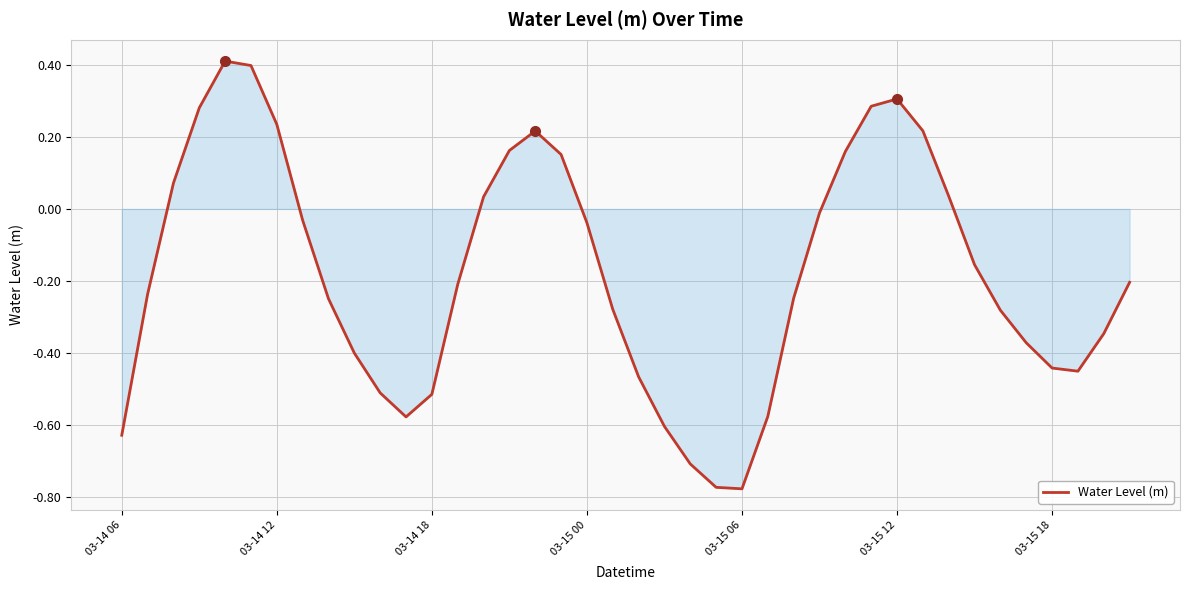

How many interior local valleys (lower than both neighbors) does the data have?

3